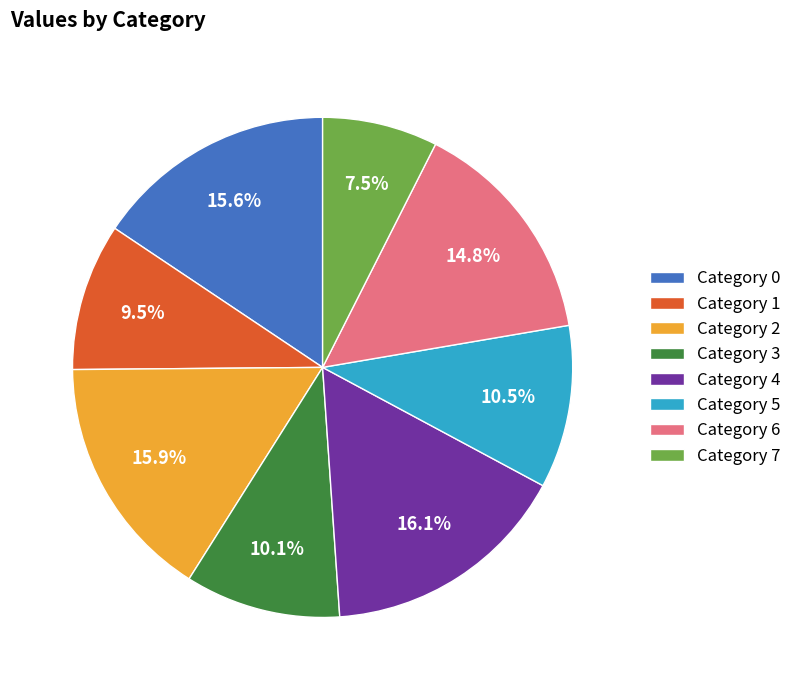

What is the ratio of the value at Category 2 to the value at Category 3?

1.6